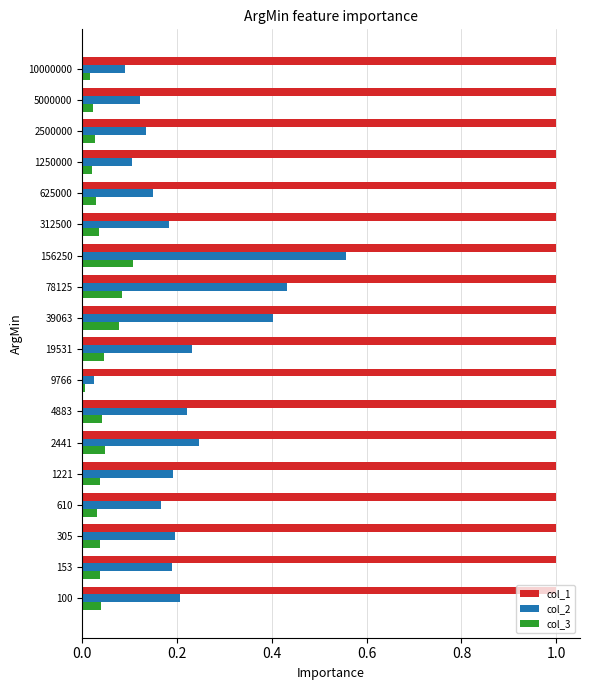

What is the total value across all series at 625000?

1.2